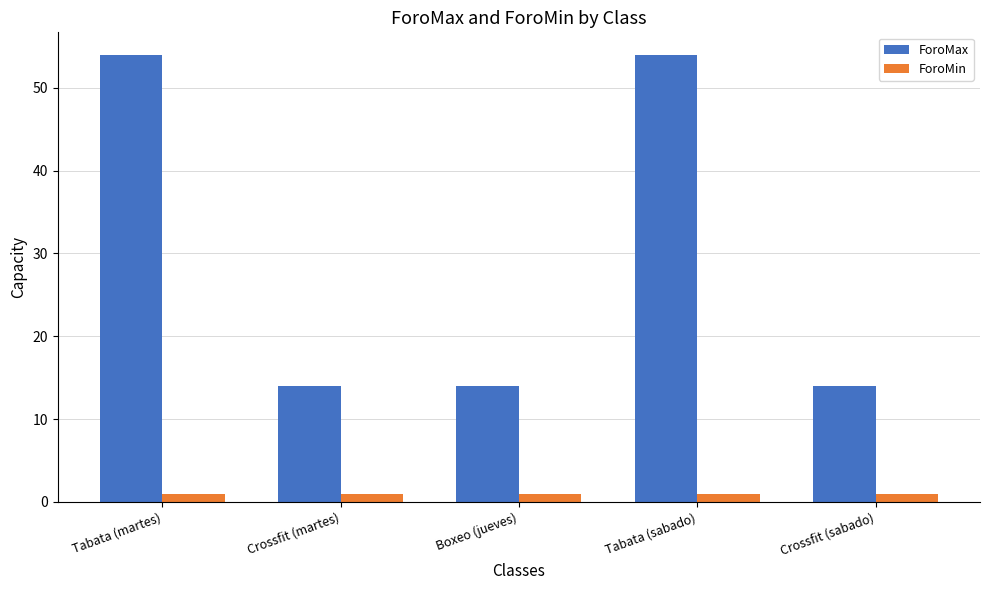

Reading left to right, list all the values displayed in this chart.

ForoMax: 54	14	14	54	14
ForoMin: 1	1	1	1	1